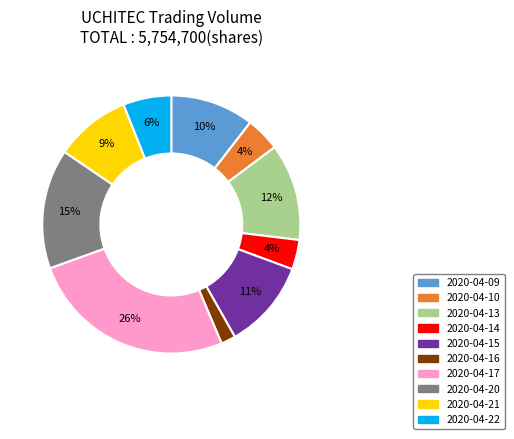

What is the smallest slice in the pie chart?

2020-04-16